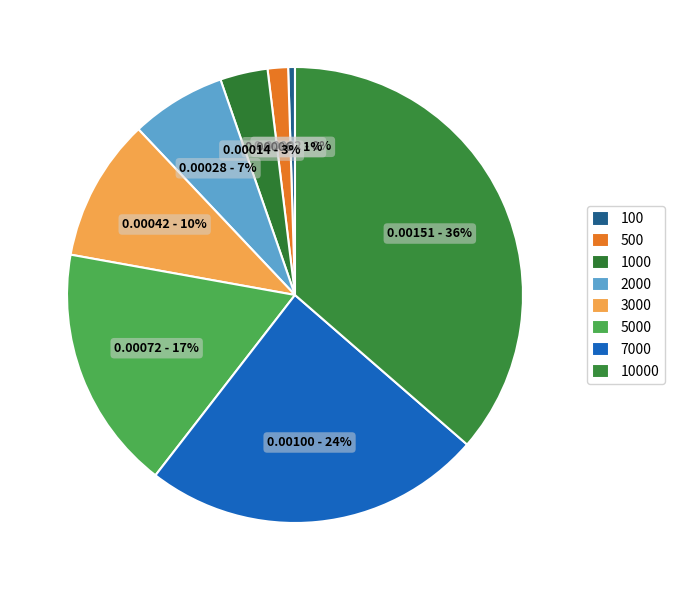

Count the number of slices in the pie.

8